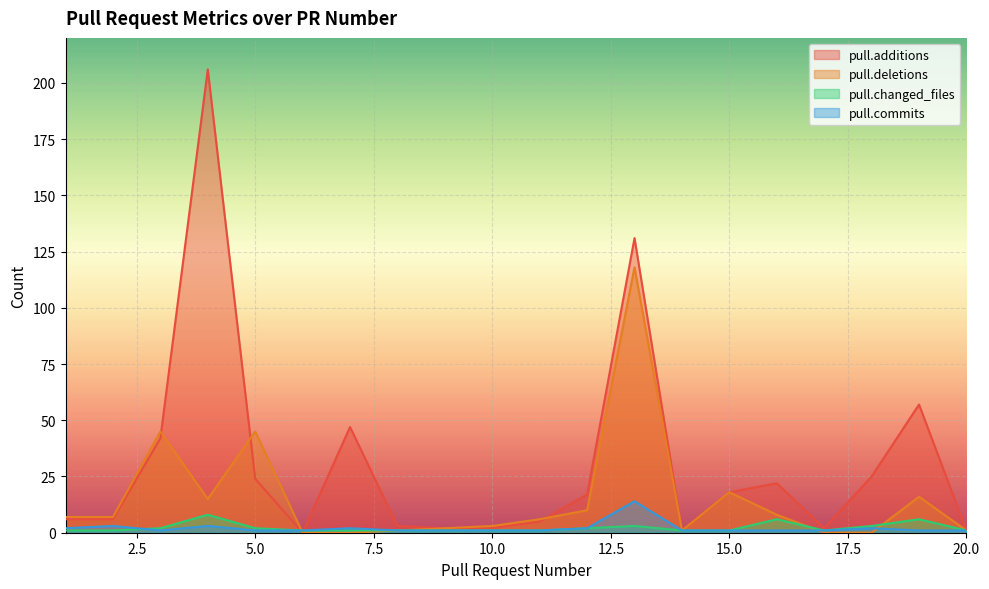

What is the difference between the highest and lowest values at 8?

2